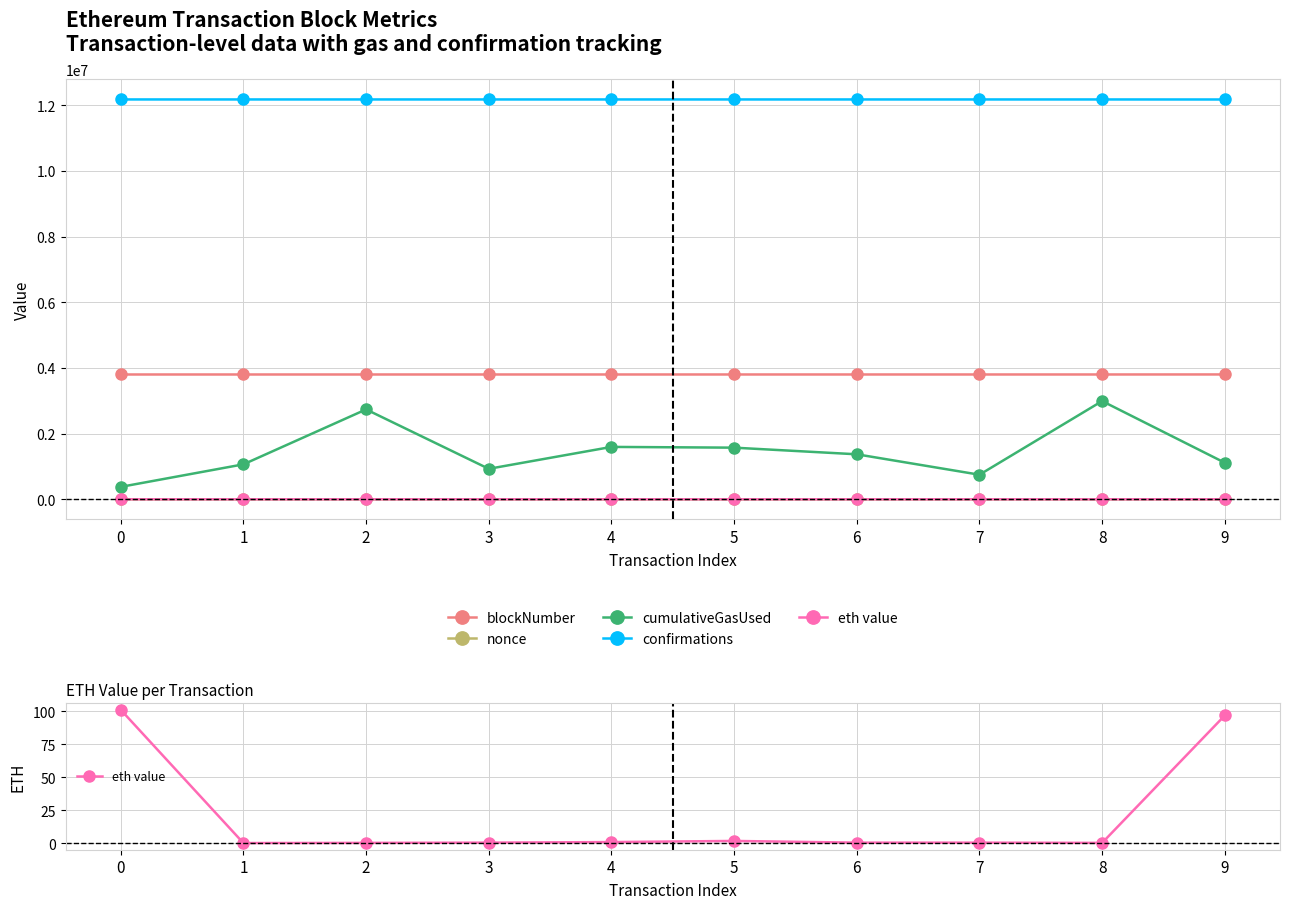

Is it true that blockNumber equals 3800074.0 at 1?

True